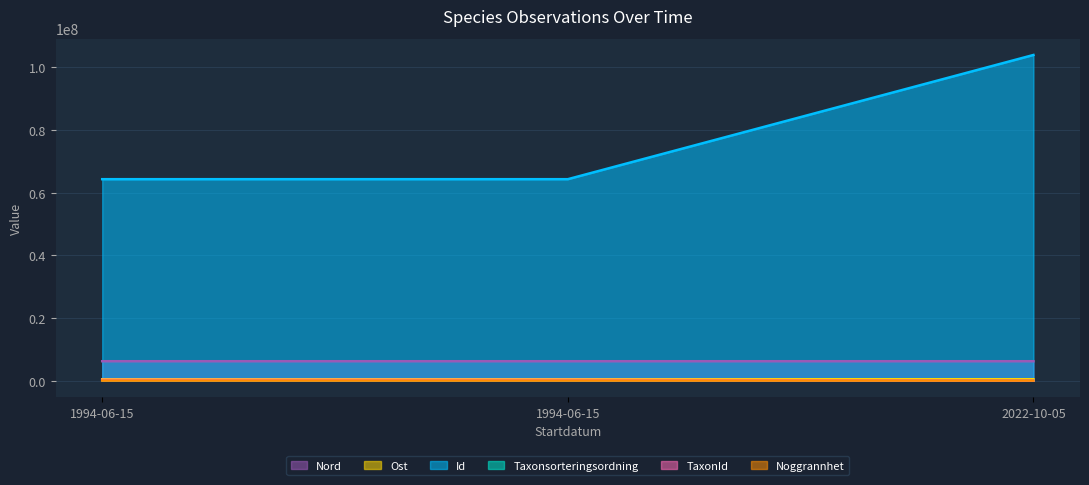

What is the value of the TaxonId point at the 3rd from the left?

2667